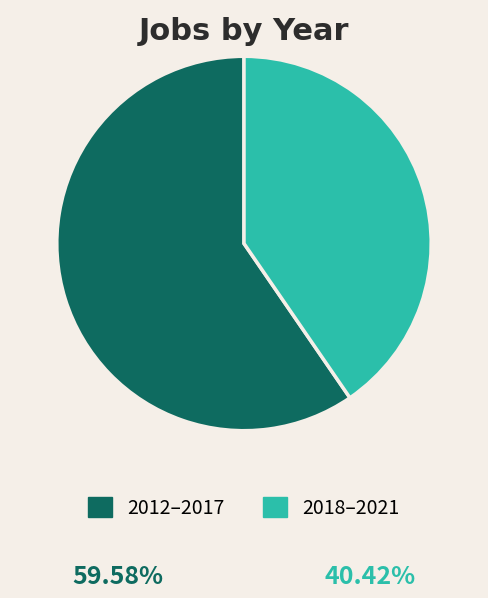

Which category has the biggest portion of the pie?

2012–2017